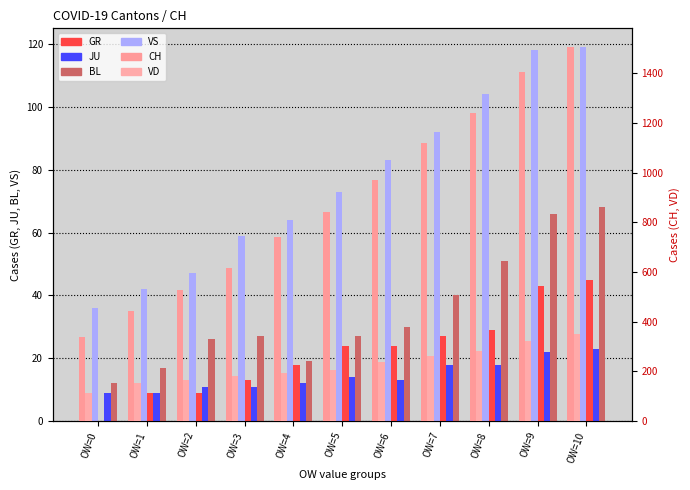

What is the highest value of the GR series?

45